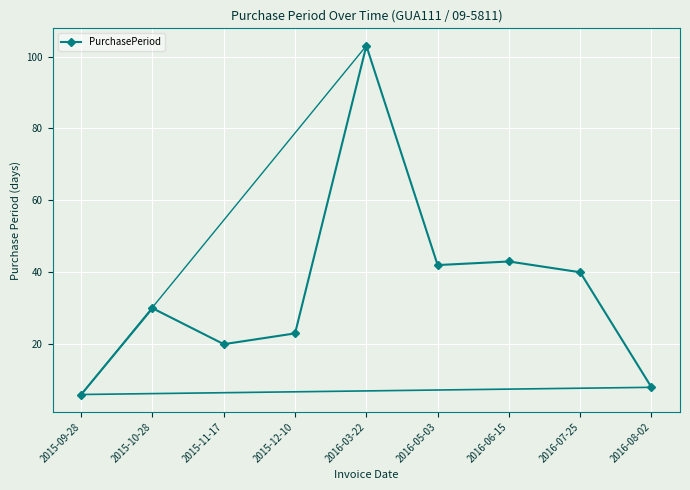

What is the maximum value shown in the chart?

103